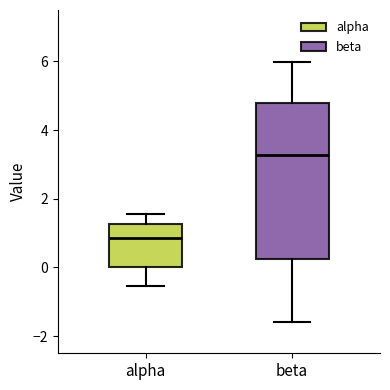

Reading left to right, read every box against the y-axis: the position of its median line, the range the box covers, and the ends of its whiskers. The values are not printed on the chart, so give them approximately, as read against the axis.

alpha: median 0.8, box 0.0 to 1.2, whiskers -0.6 to 1.6
beta: median 3.2, box 0.2 to 4.8, whiskers -1.6 to 6.0